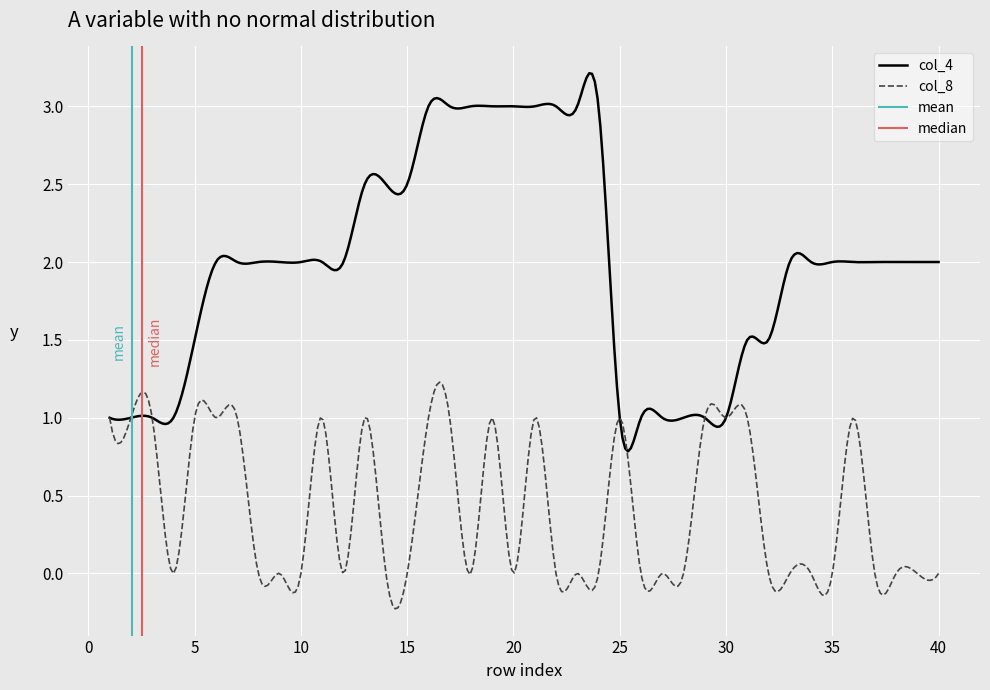

What is the sum of the col_8 values at 31 and 16?

2.0